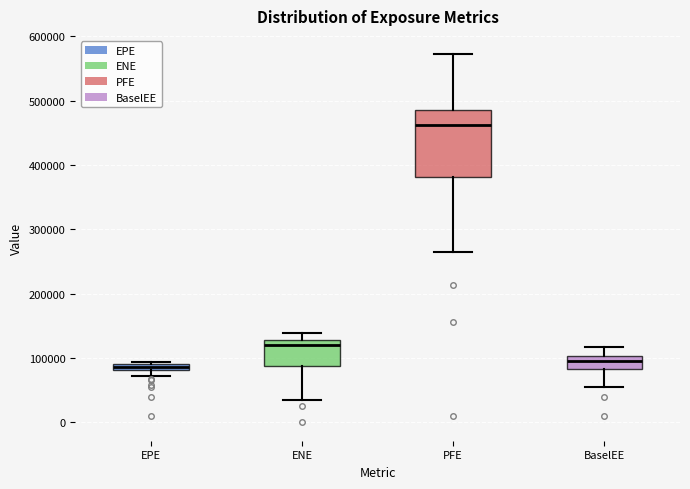

Which box is the tallest, from its lower edge to its upper edge?

PFE